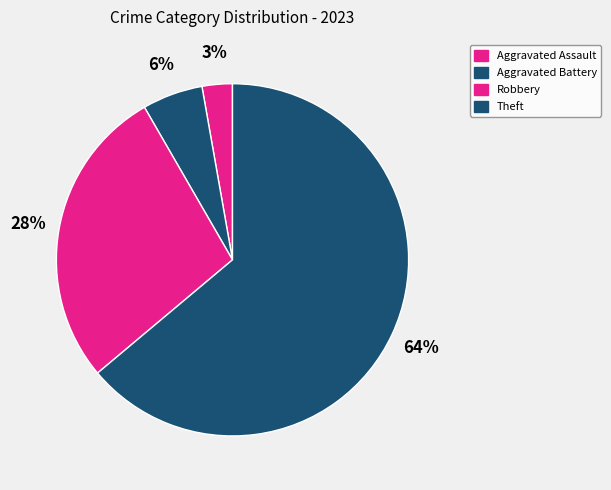

Which category has the biggest portion of the pie?

Theft